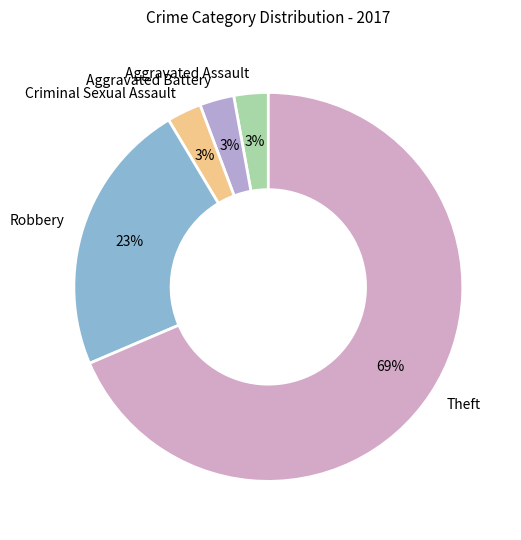

Between Robbery and Aggravated Assault, which is larger?

Robbery